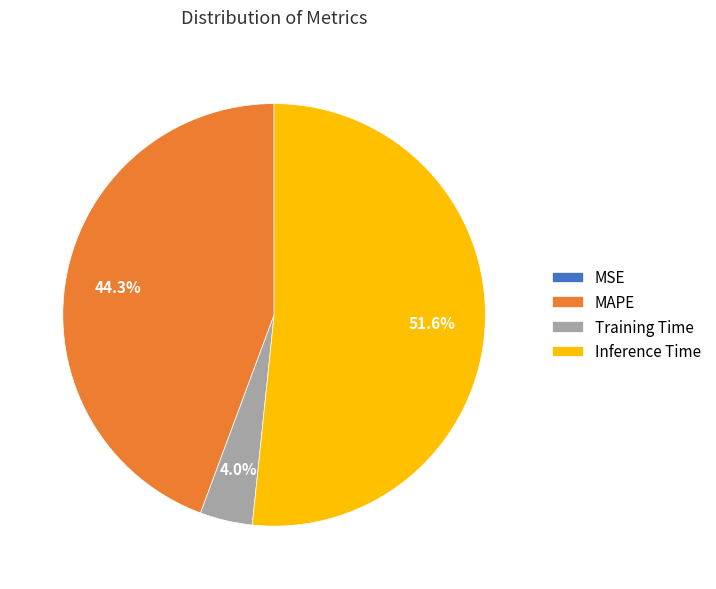

Combined, what portion of the pie is MAPE and Inference Time?

96.0%